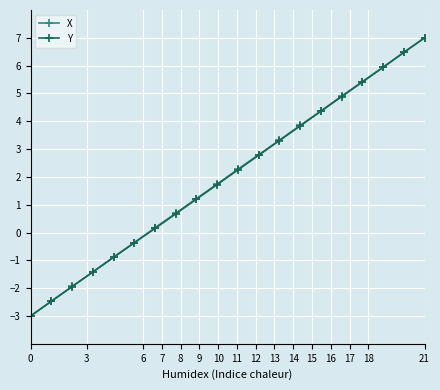

True or false: X has more than 0 points higher than both neighbors.

False